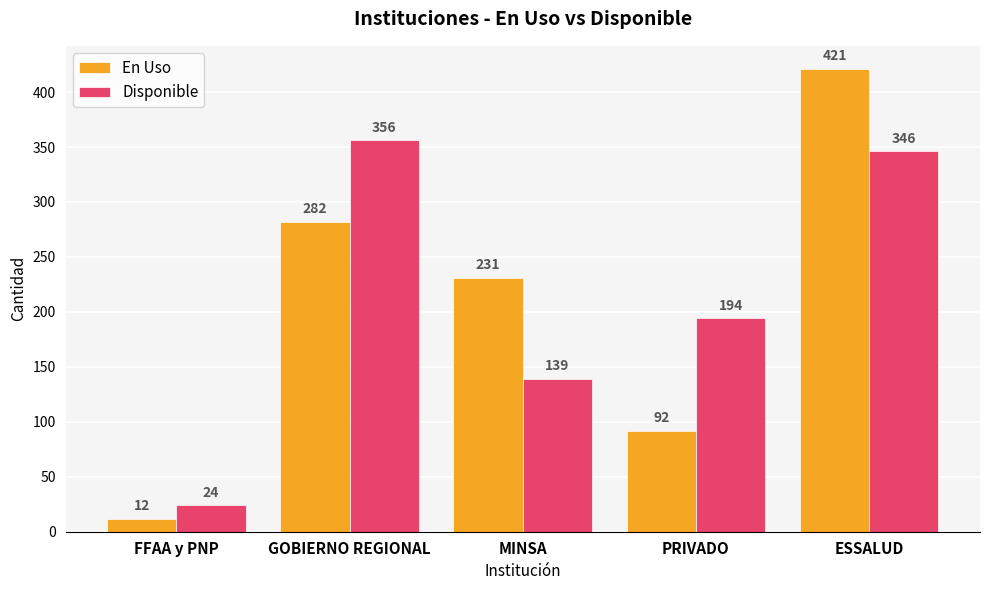

Does the chart contain any negative values?

No